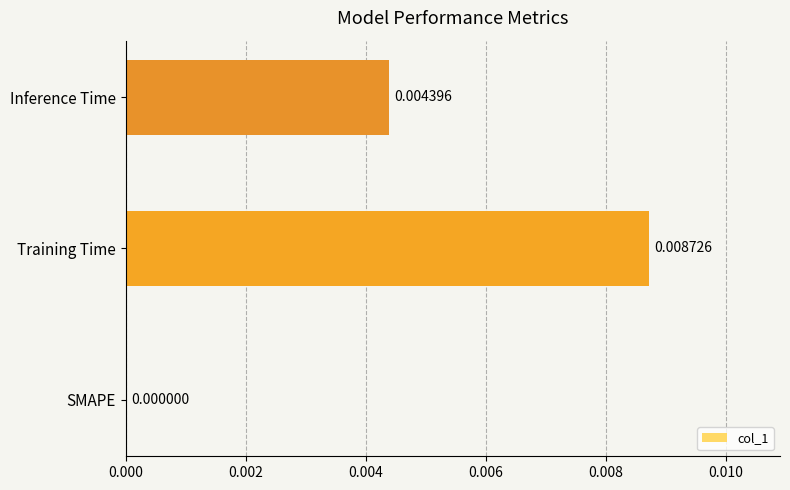

At which label is the value closest to 0?

SMAPE